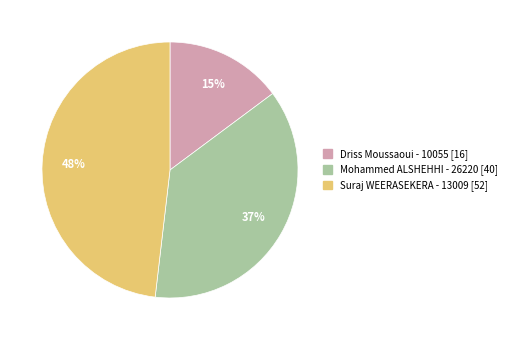

To the nearest percent, what is the combined percentage of Mohammed ALSHEHHI - 26220 and Suraj WEERASEKERA - 13009?

85%